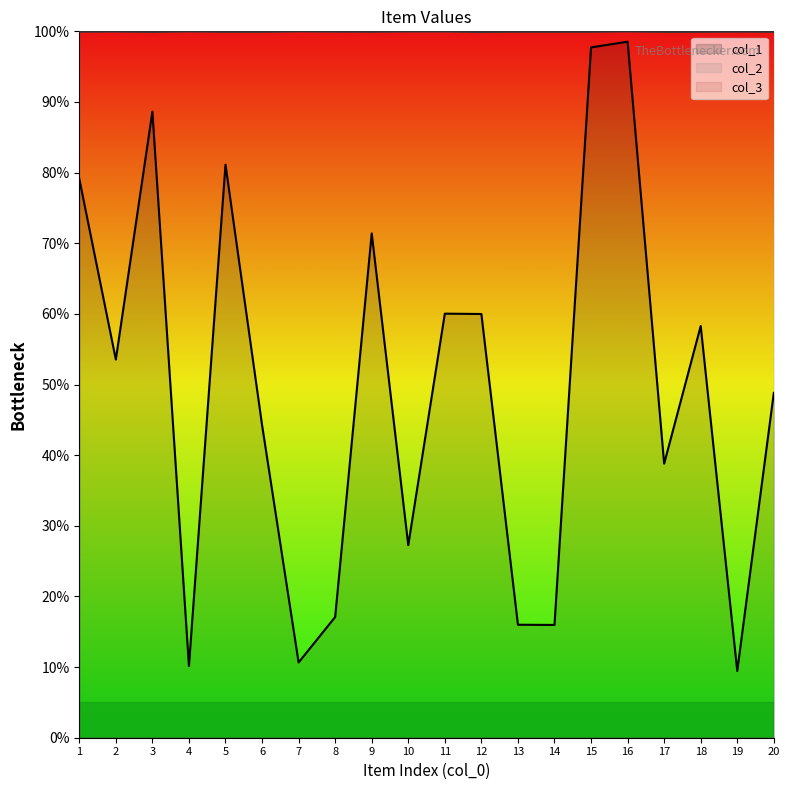

True or false: col_2 and col_1 cross at least once.

False